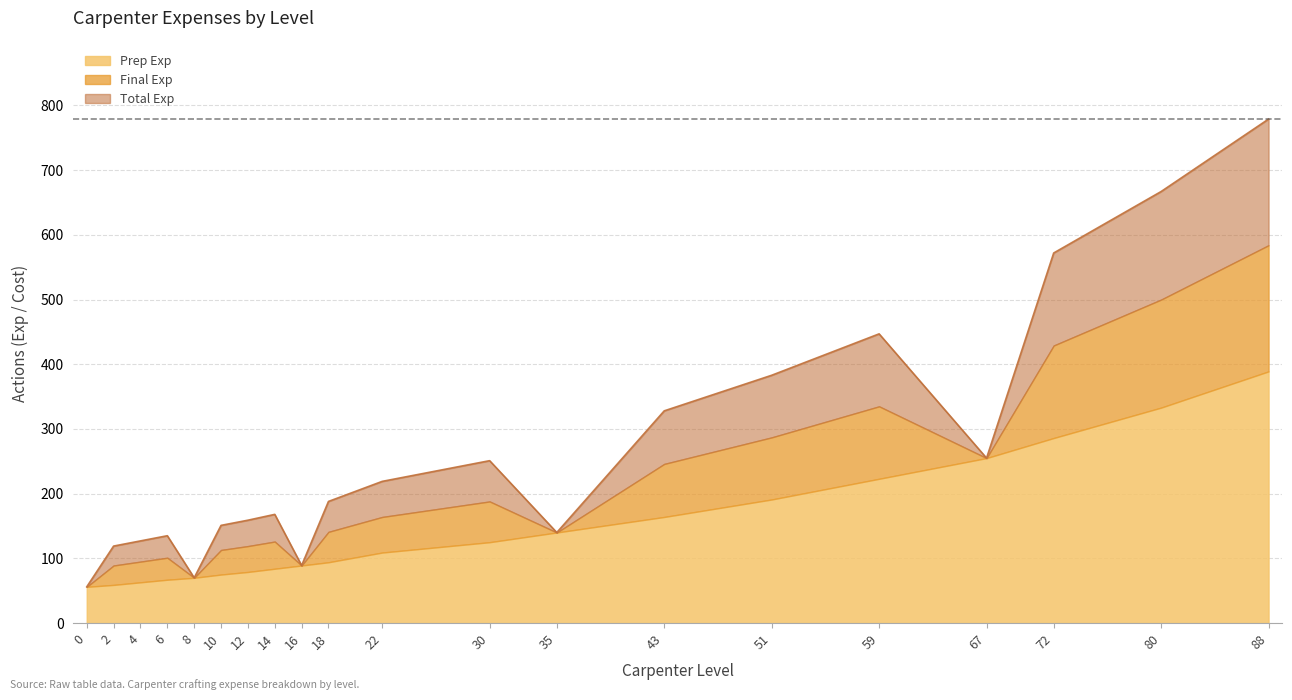

What is the difference between the second highest and minimum values in the Total Exp series?

611